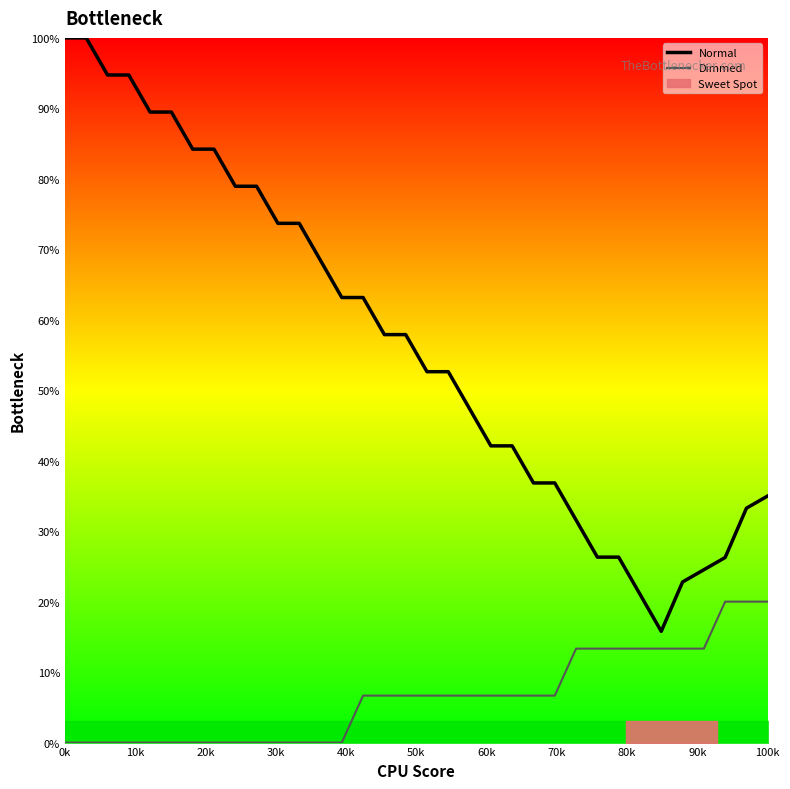

Which series has the largest range (max minus min)?

Normal